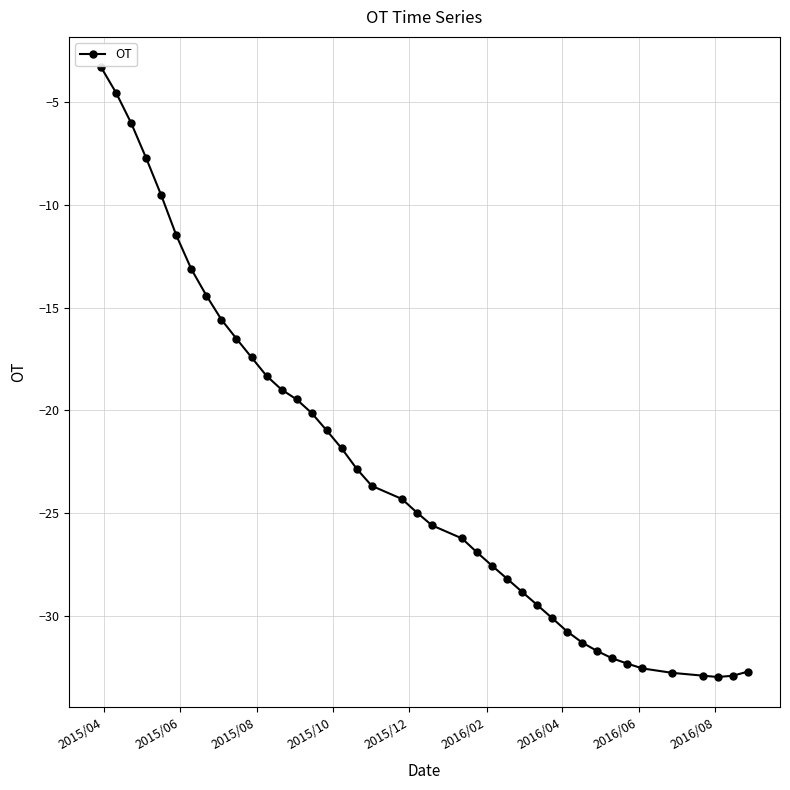

What is the value of the 10th point from the left?

-16.5